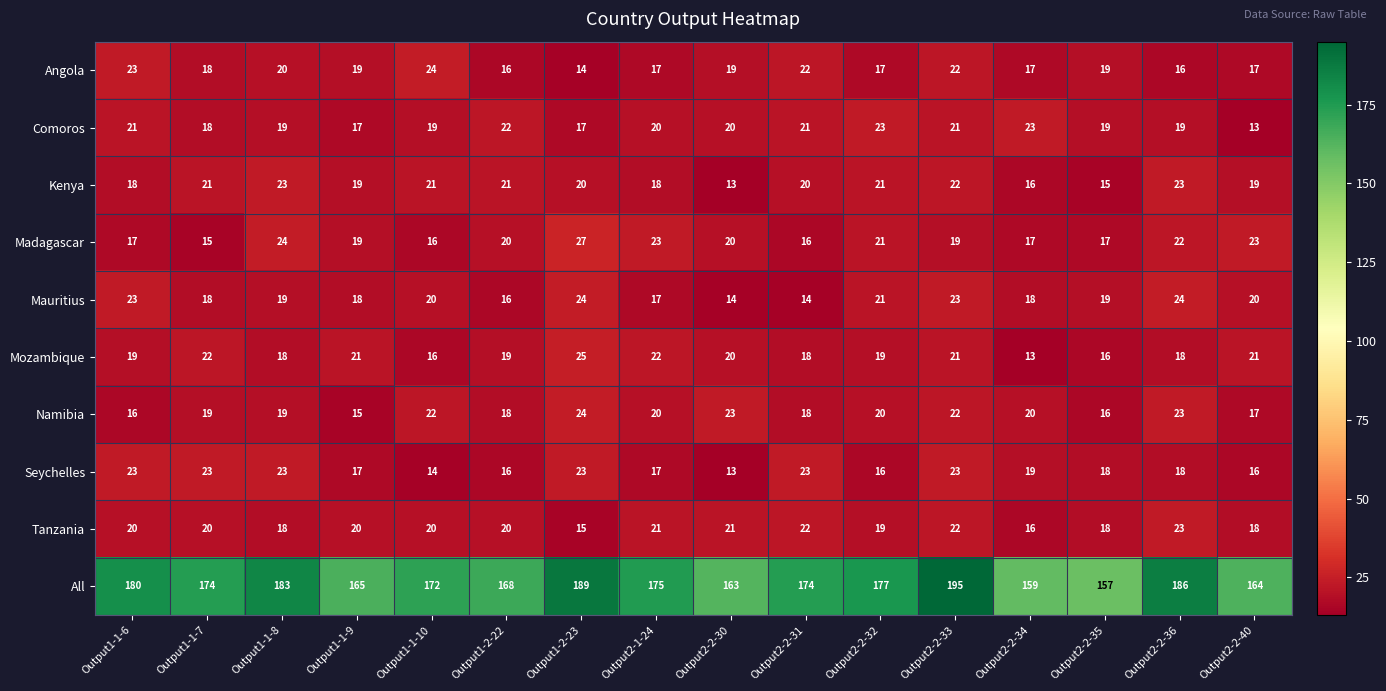

What is the minimum value shown in the chart?

13